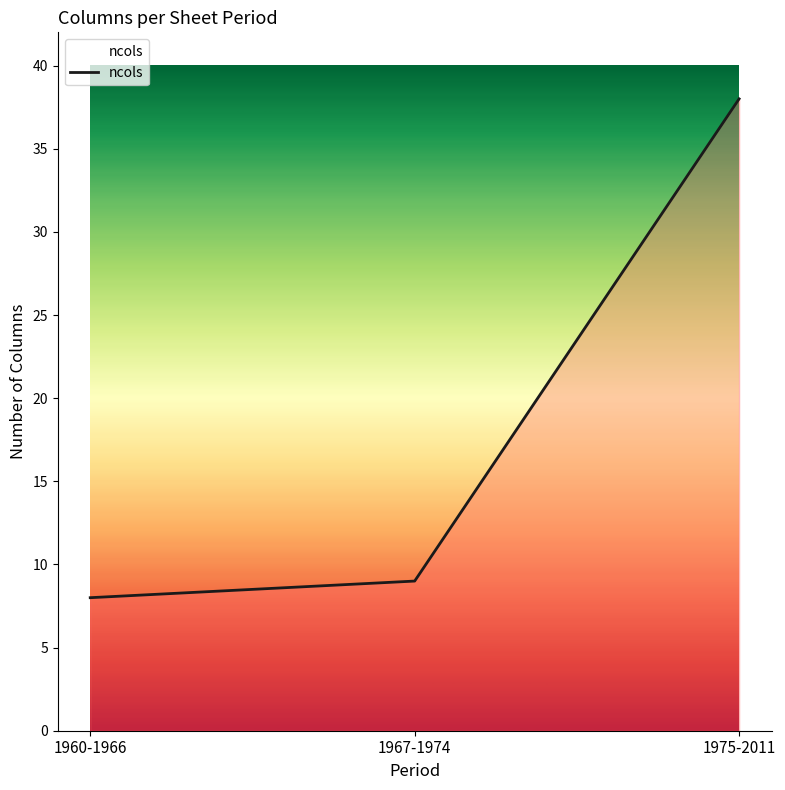

Which has a higher value, 1967-1974 or 1960-1966?

1967-1974